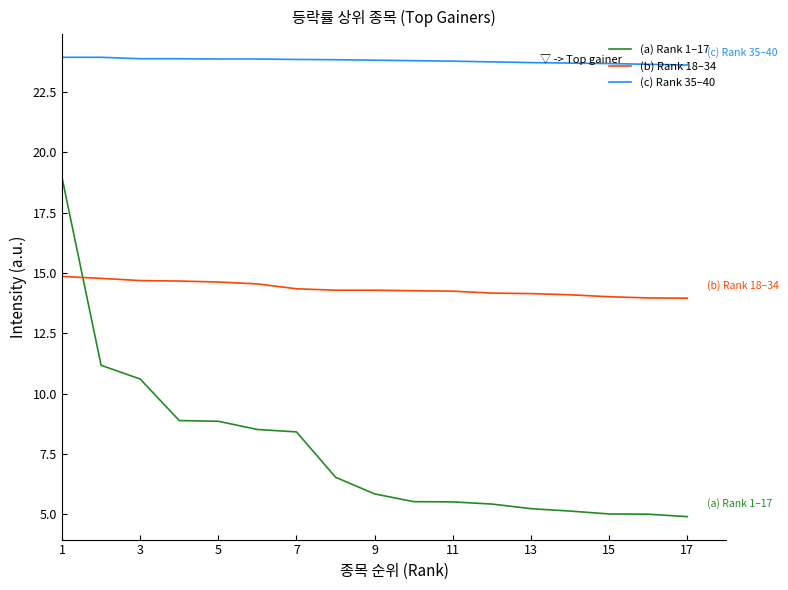

What is the maximum value shown in the chart?

23.9